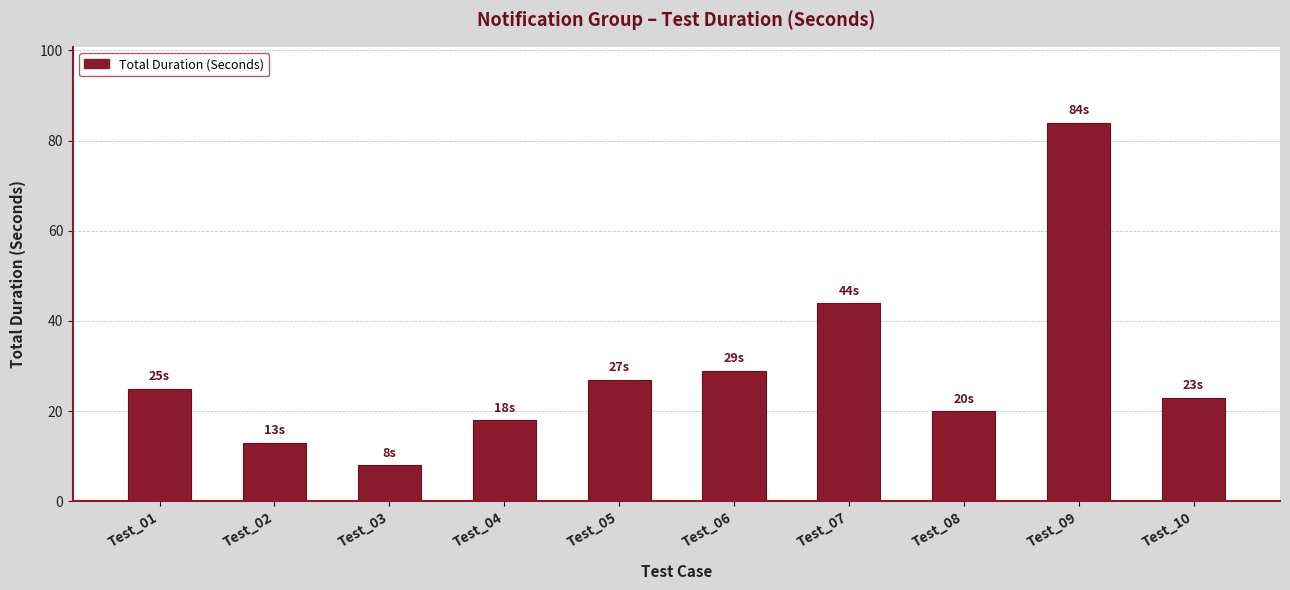

List the labels in order of value, smallest first.

Test_03, Test_02, Test_04, Test_08, Test_10, Test_01, Test_05, Test_06, Test_07, Test_09